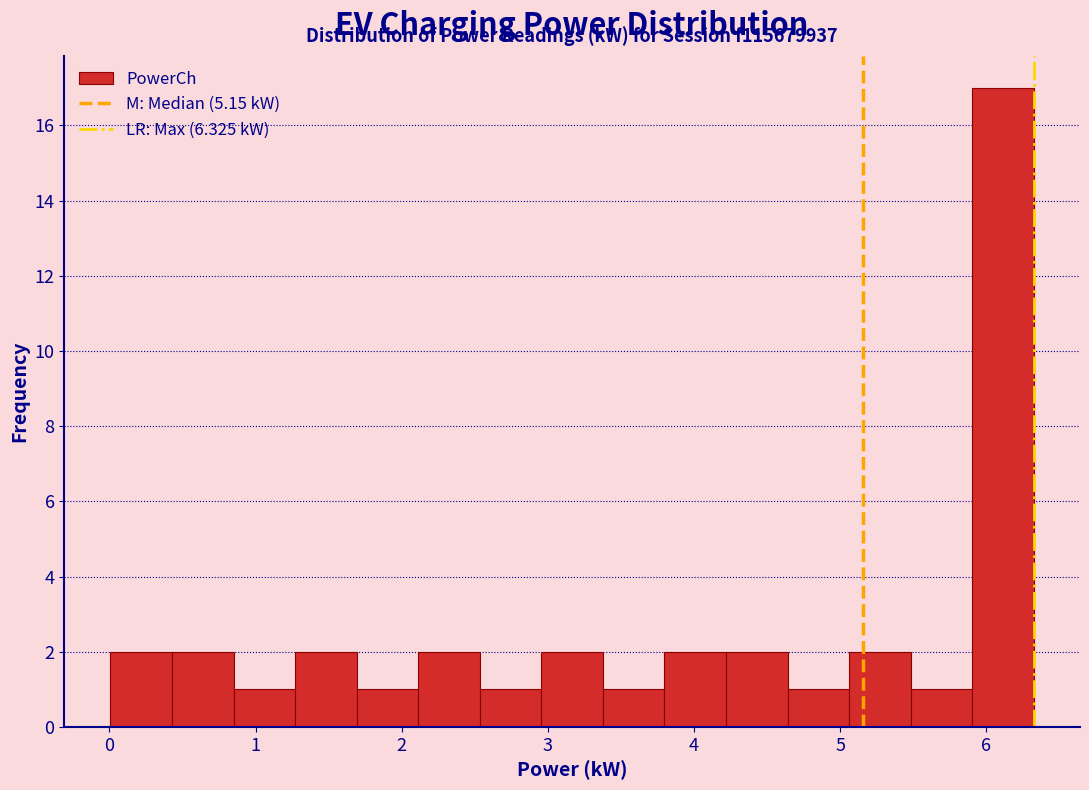

Which range on the x-axis has the tallest bar?

5.9 to 6.3